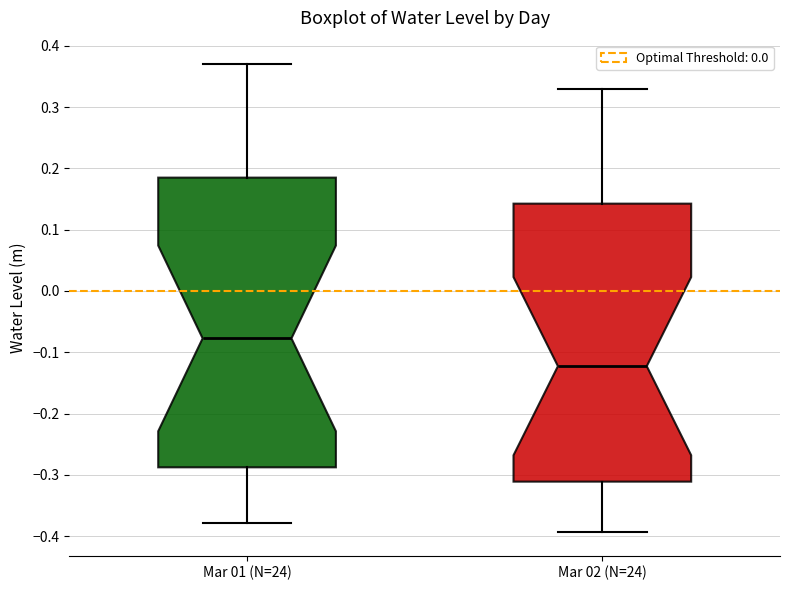

Reading left to right, transcribe this box plot: for each box, give where its median line is, the range the box spans, and where its two whiskers end, as read against the y-axis. The values are not printed on the chart, so give them approximately, as read against the axis.

Mar 01 (N=24): median -0.08, box -0.29 to 0.19, whiskers -0.38 to 0.37
Mar 02 (N=24): median -0.12, box -0.31 to 0.14, whiskers -0.39 to 0.33